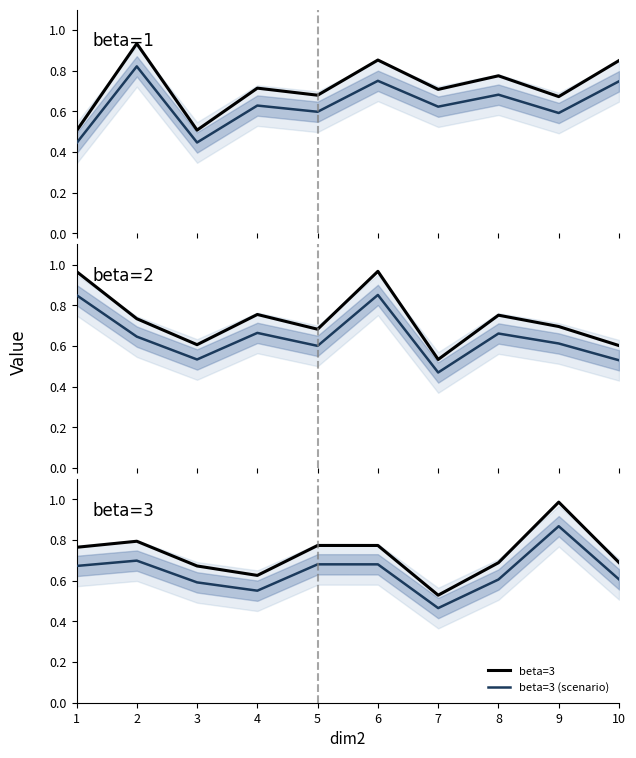

What is the sum of all beta=1 (scenario) values?

6.3